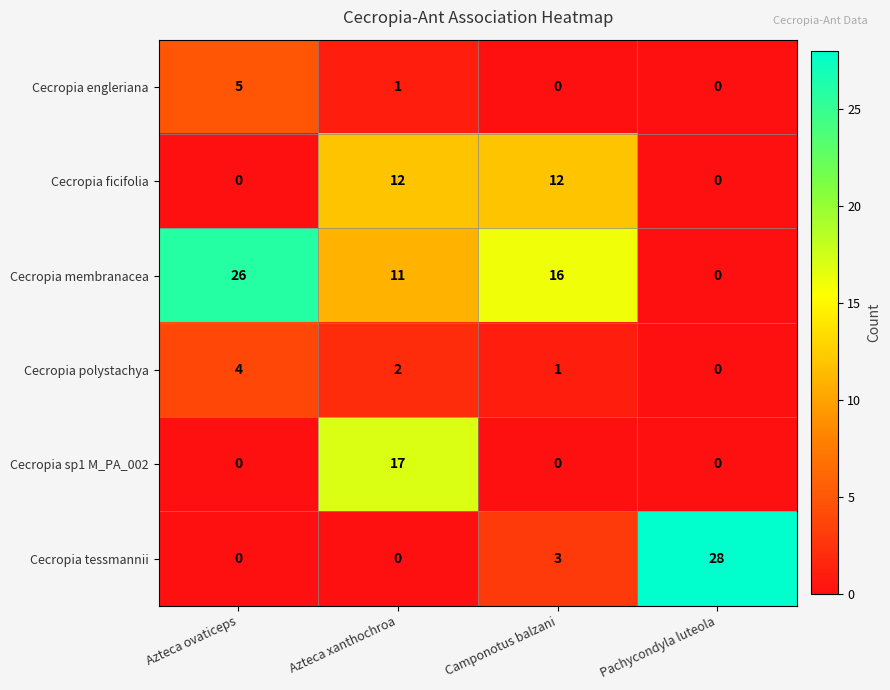

Reading left to right, extract all data points from this chart.

Cecropia engleriana: Azteca ovaticeps=5	Azteca xanthochroa=1	Camponotus balzani=0	Pachycondyla luteola=0
Cecropia ficifolia: Azteca ovaticeps=0	Azteca xanthochroa=12	Camponotus balzani=12	Pachycondyla luteola=0
Cecropia membranacea: Azteca ovaticeps=26	Azteca xanthochroa=11	Camponotus balzani=16	Pachycondyla luteola=0
Cecropia polystachya: Azteca ovaticeps=4	Azteca xanthochroa=2	Camponotus balzani=1	Pachycondyla luteola=0
Cecropia sp1 M_PA_002: Azteca ovaticeps=0	Azteca xanthochroa=17	Camponotus balzani=0	Pachycondyla luteola=0
Cecropia tessmannii: Azteca ovaticeps=0	Azteca xanthochroa=0	Camponotus balzani=3	Pachycondyla luteola=28